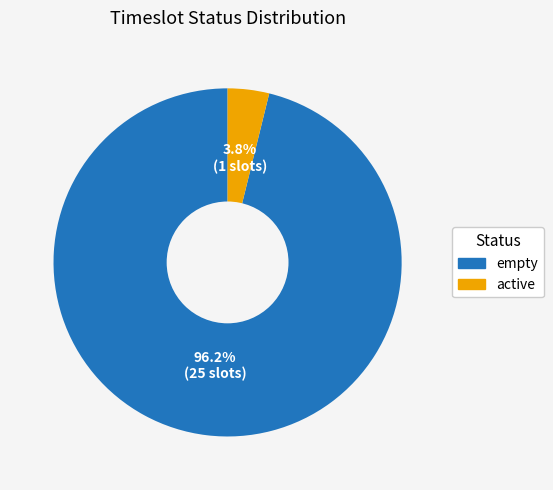

What percentage is the active slice, to the nearest percent?

4%